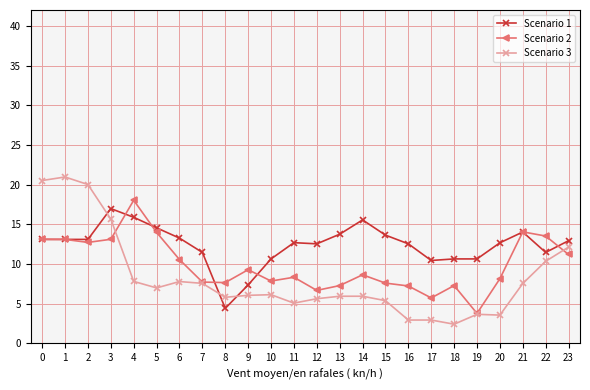

What is the difference between the highest and lowest values at 15?

8.3